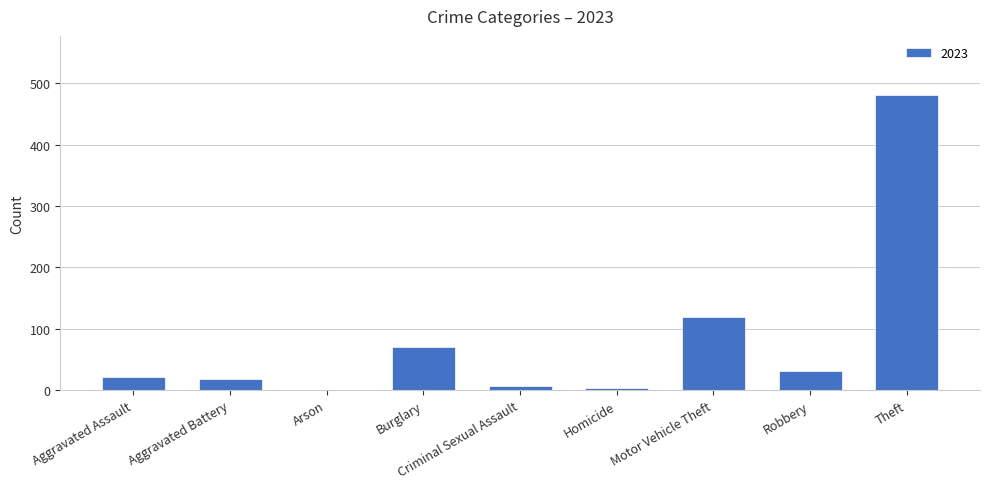

What is the sum of all values?

755